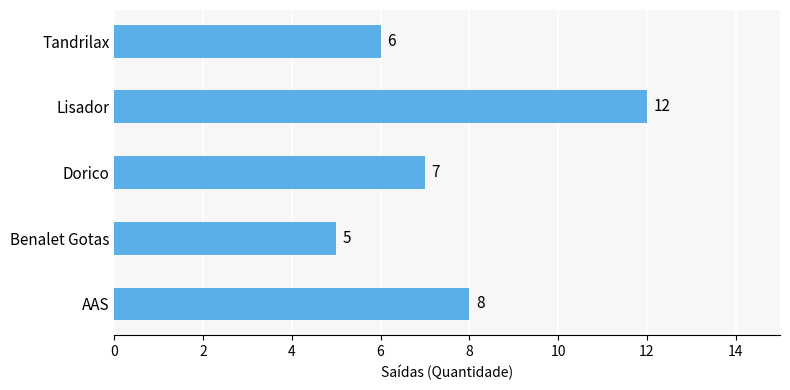

List the labels in order of value, smallest first.

Benalet Gotas, Tandrilax, Dorico, AAS, Lisador